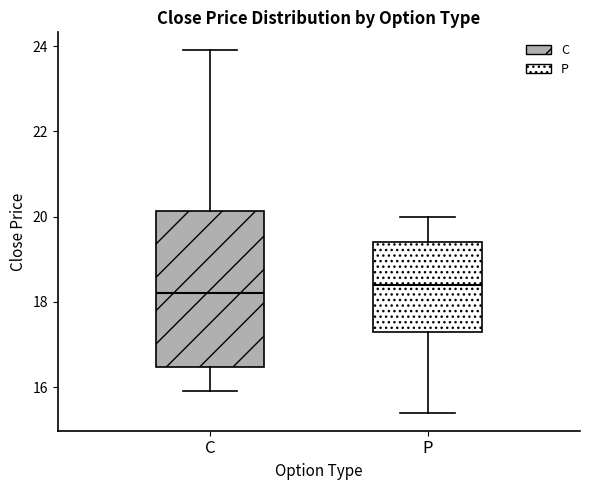

Reading left to right, transcribe this box plot: for each box, give where its median line is, the range the box spans, and where its two whiskers end, as read against the y-axis. The values are not printed on the chart, so give them approximately, as read against the axis.

C: median 18.2, box 16.4 to 20.2, whiskers 16.0 to 24.0
P: median 18.4, box 17.4 to 19.4, whiskers 15.4 to 20.0